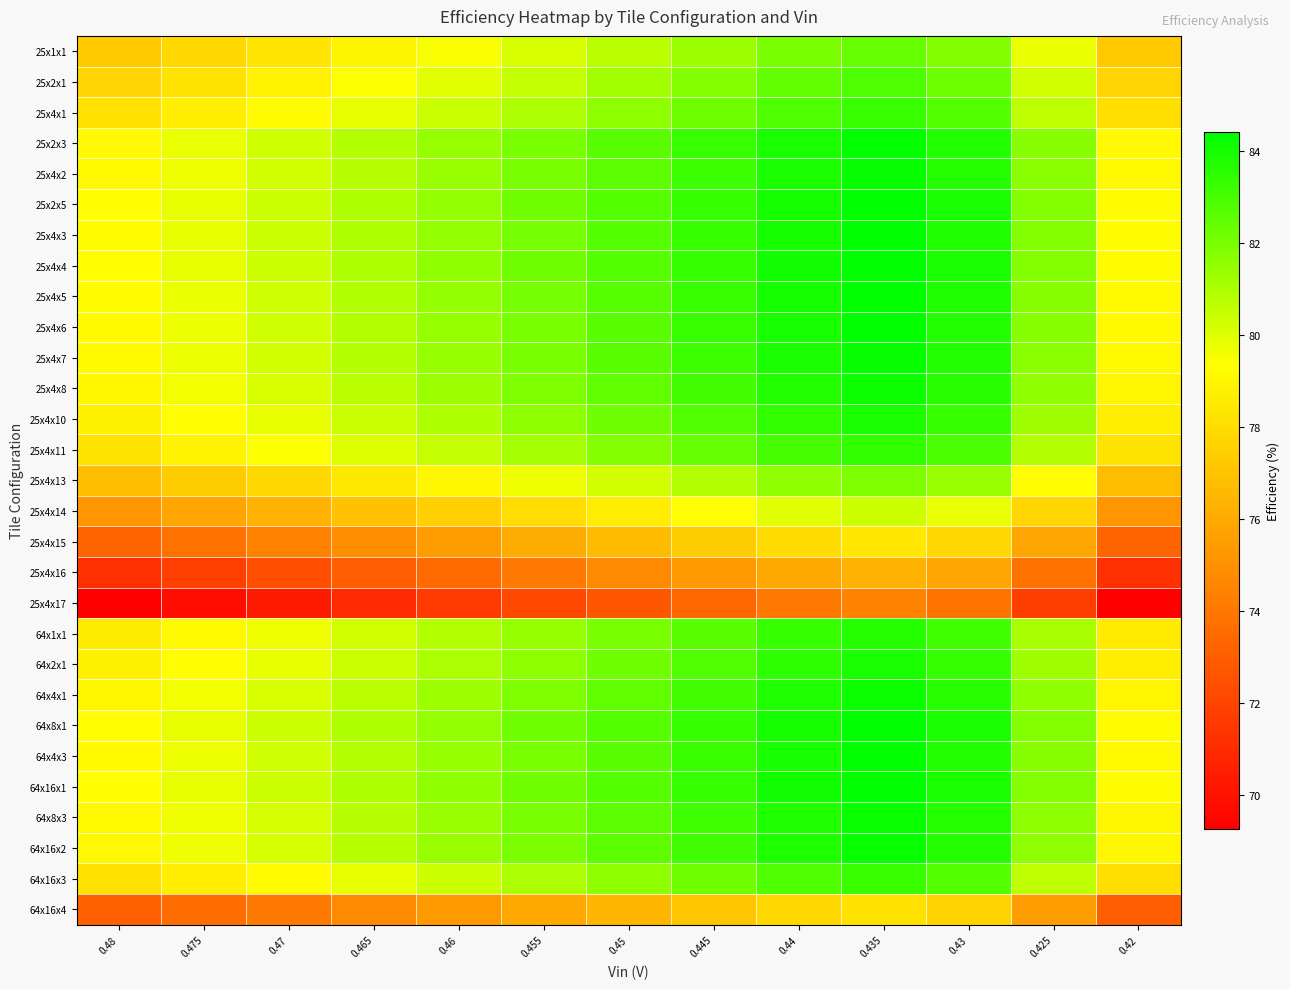

At which category is the sum across all series the highest?

0.435